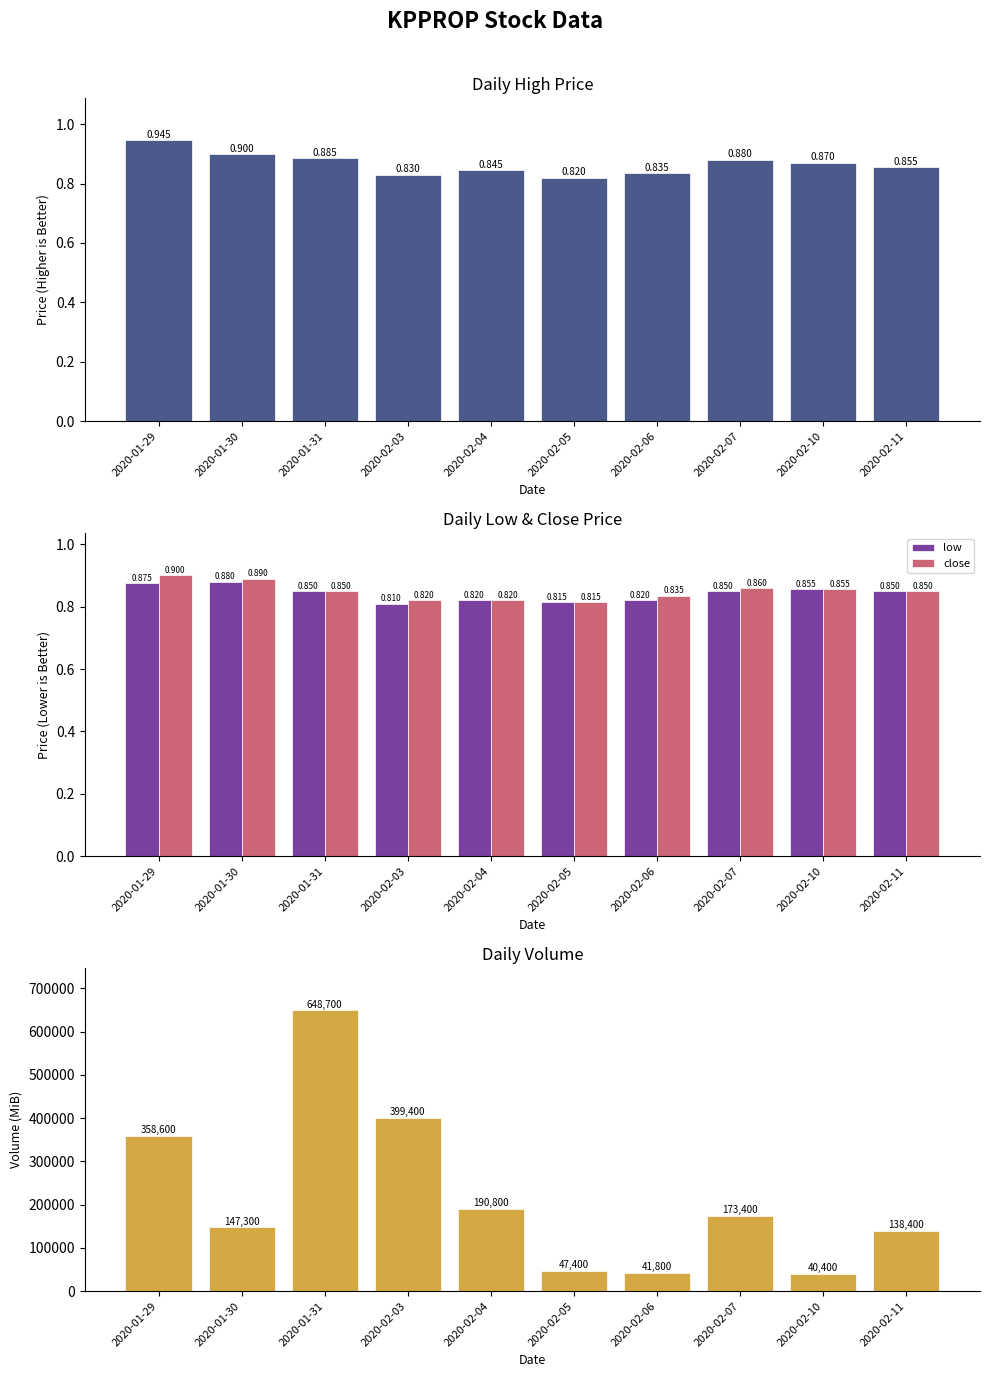

How many values in the vol series exceed 173400?

4